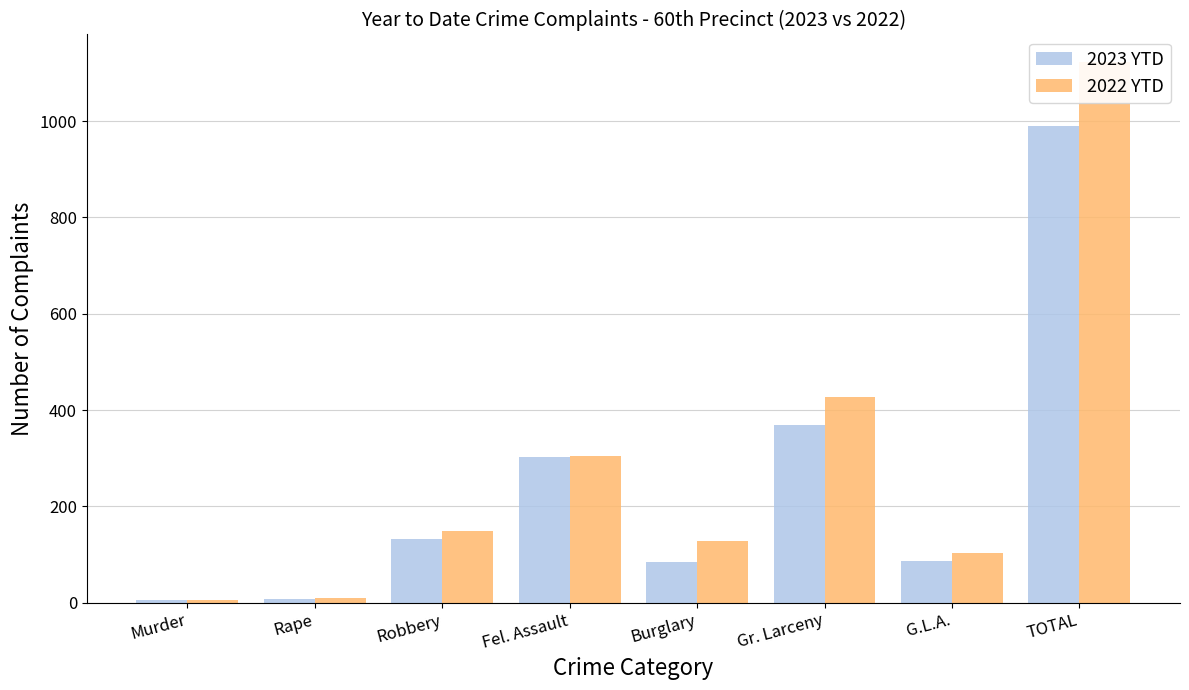

Rank the categories by 2022 YTD value from highest to lowest.

TOTAL, Gr. Larceny, Fel. Assault, Robbery, Burglary, G.L.A., Rape, Murder